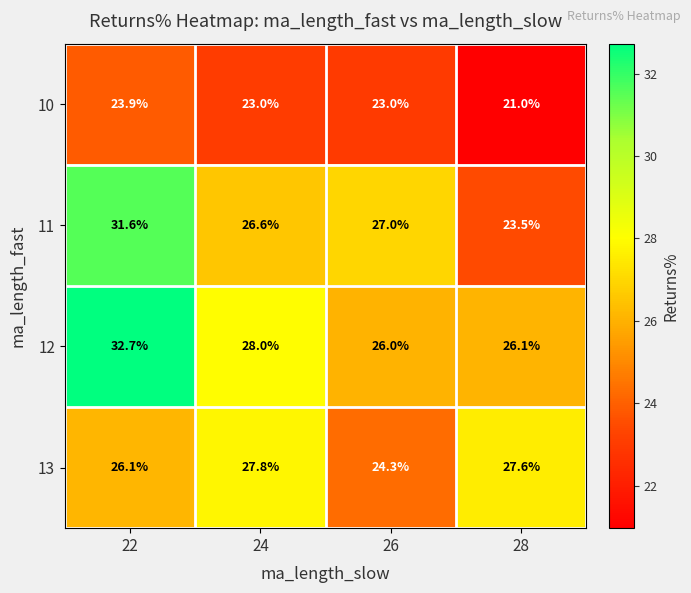

What is the difference between the 13 values at 26 and 22?

1.8